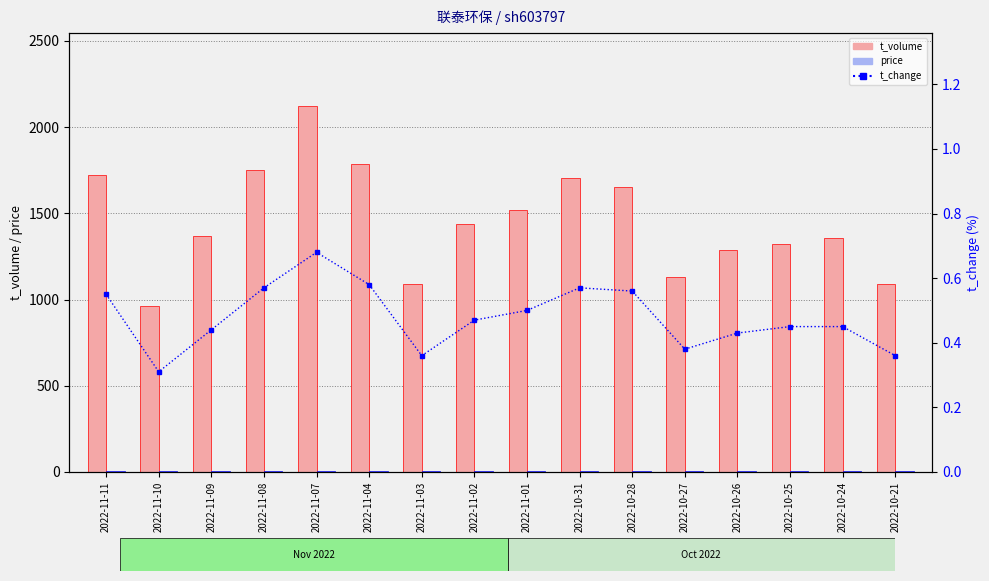

At which label is t_volume closest to 1544?

2022-11-01